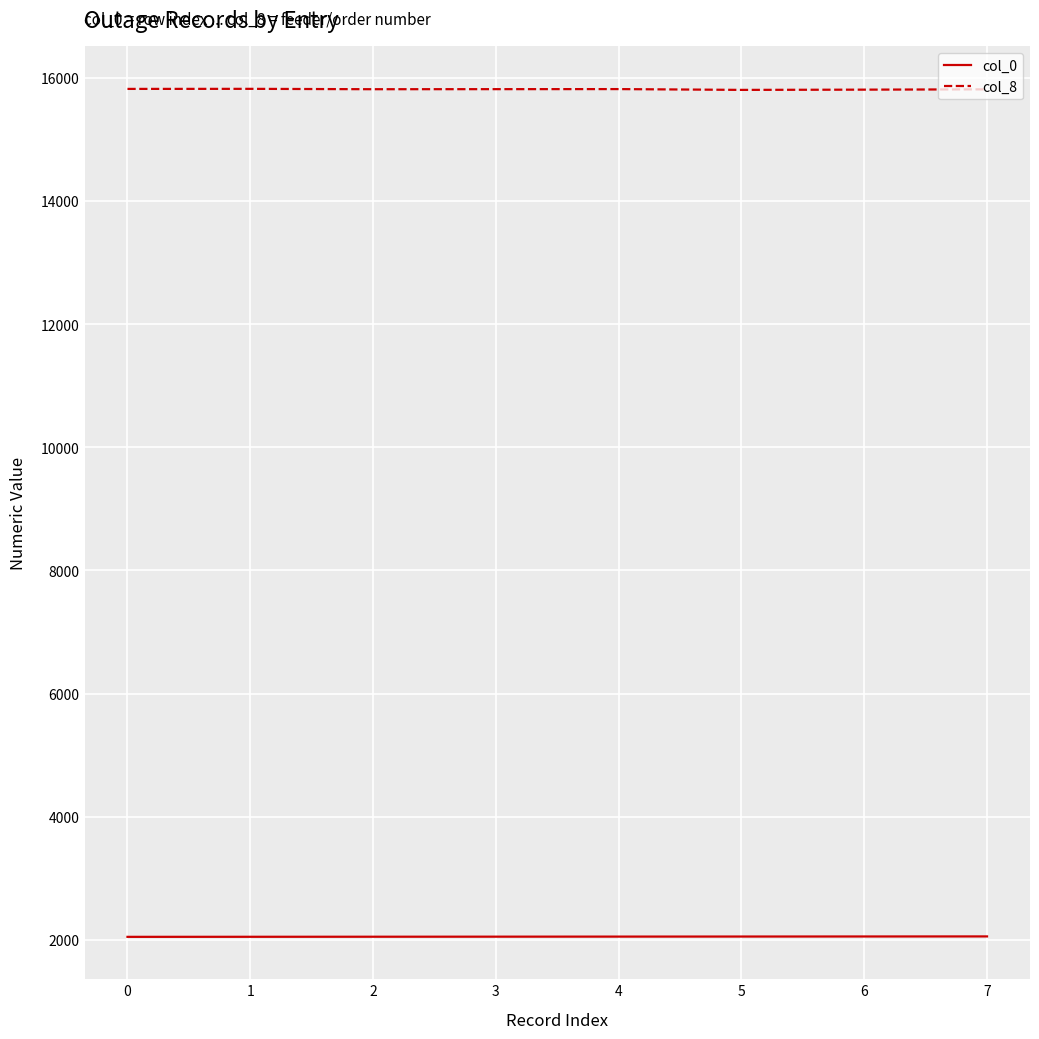

What is the maximum value shown in the chart?

15821